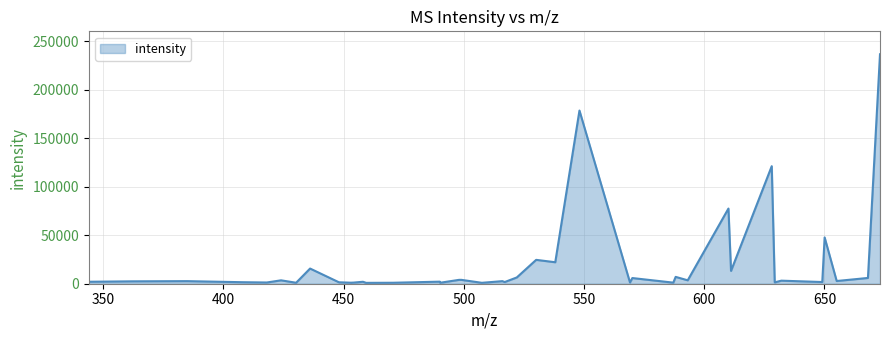

What is the greatest value displayed?

236509.6